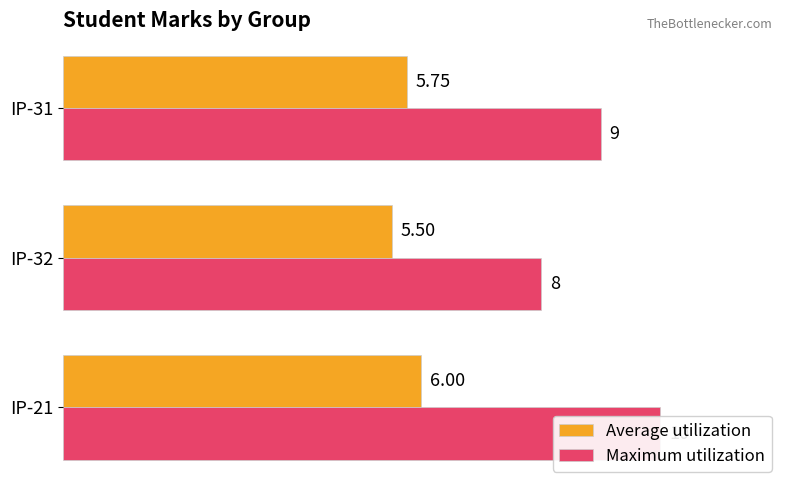

True or false: Maximum utilization has a value of 10.0 at IP-21.

True